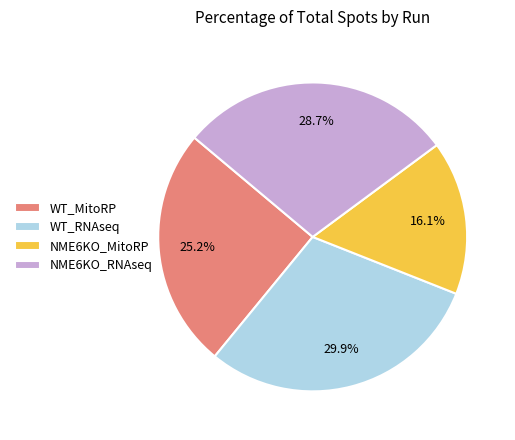

Rank the categories by value from highest to lowest.

WT_RNAseq, NME6KO_RNAseq, WT_MitoRP, NME6KO_MitoRP